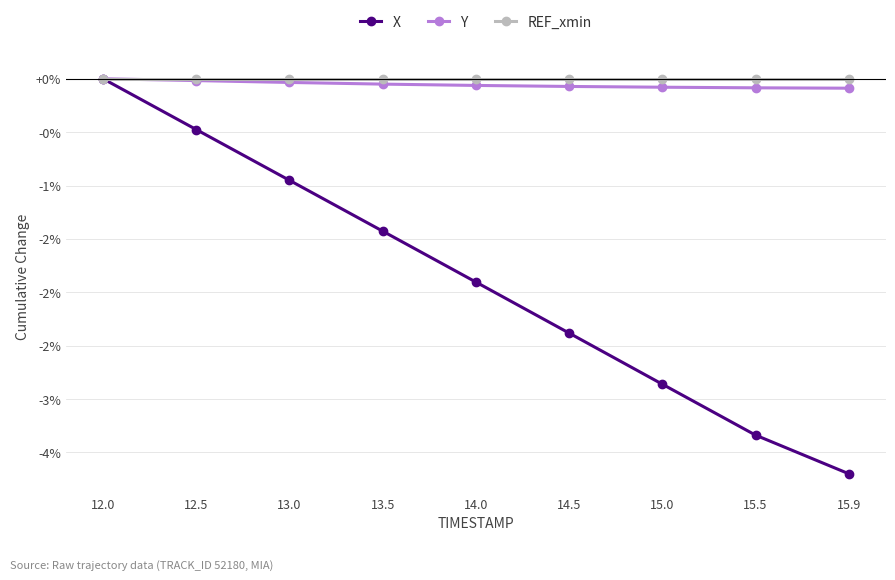

Does the chart have visible grid lines?

Yes